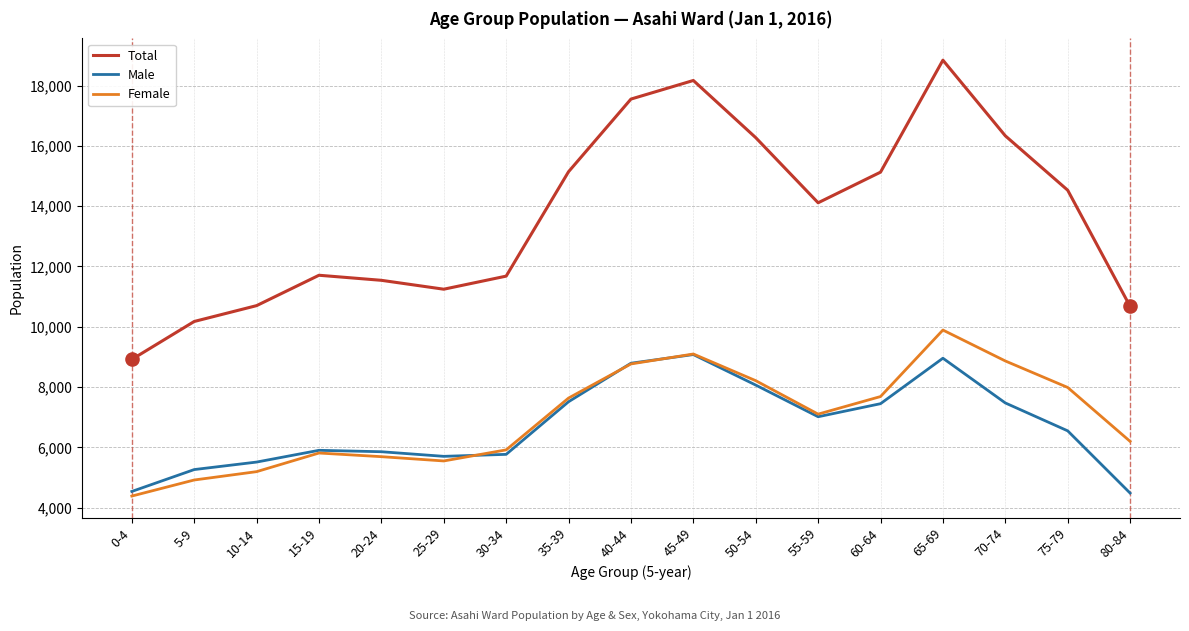

Is the value of Total at 0-4 greater than the value of Male at 45-49?

No